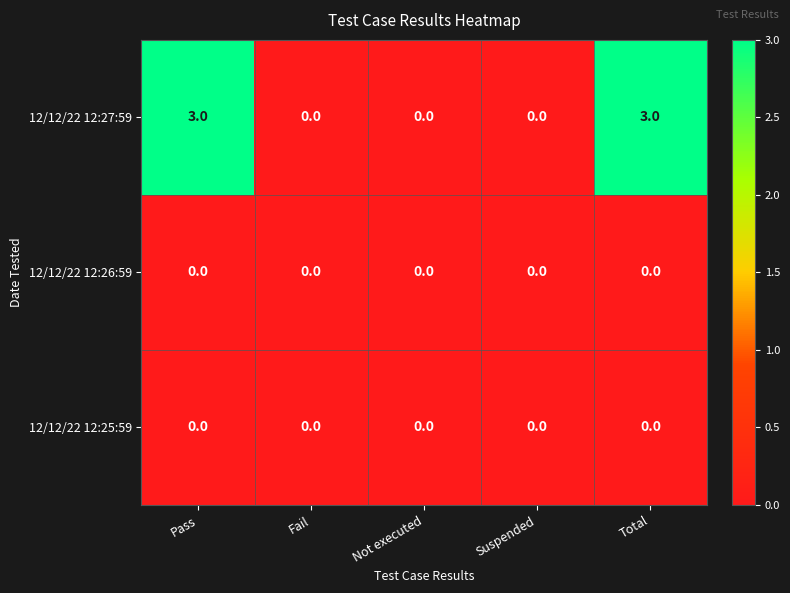

The 12/12/22 12:27:59 series shows 3 at Total. True or false?

True